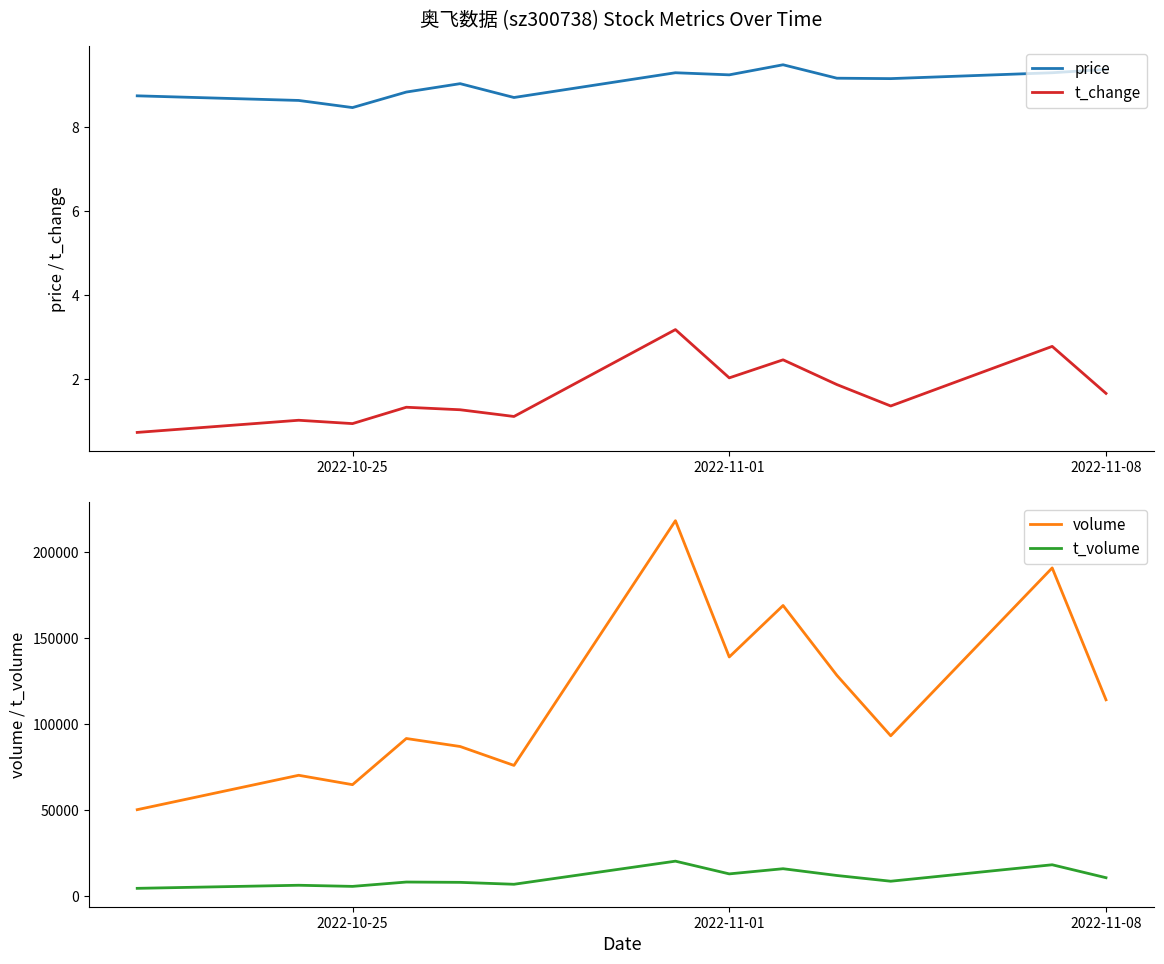

True or false: volume has more than 1 points higher than both neighbors.

True